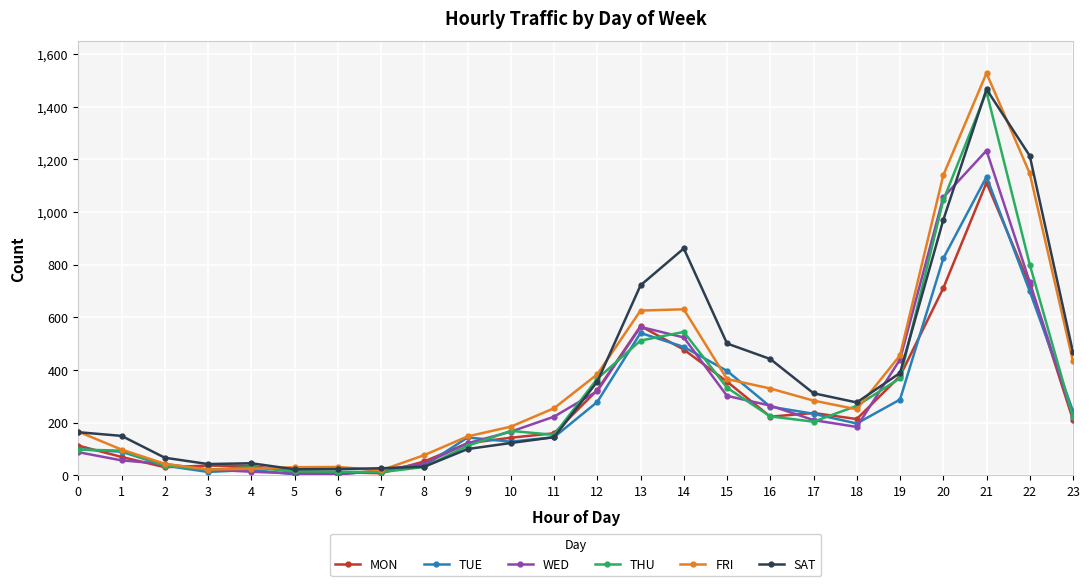

Is this an area chart (filled region under the line)?

No